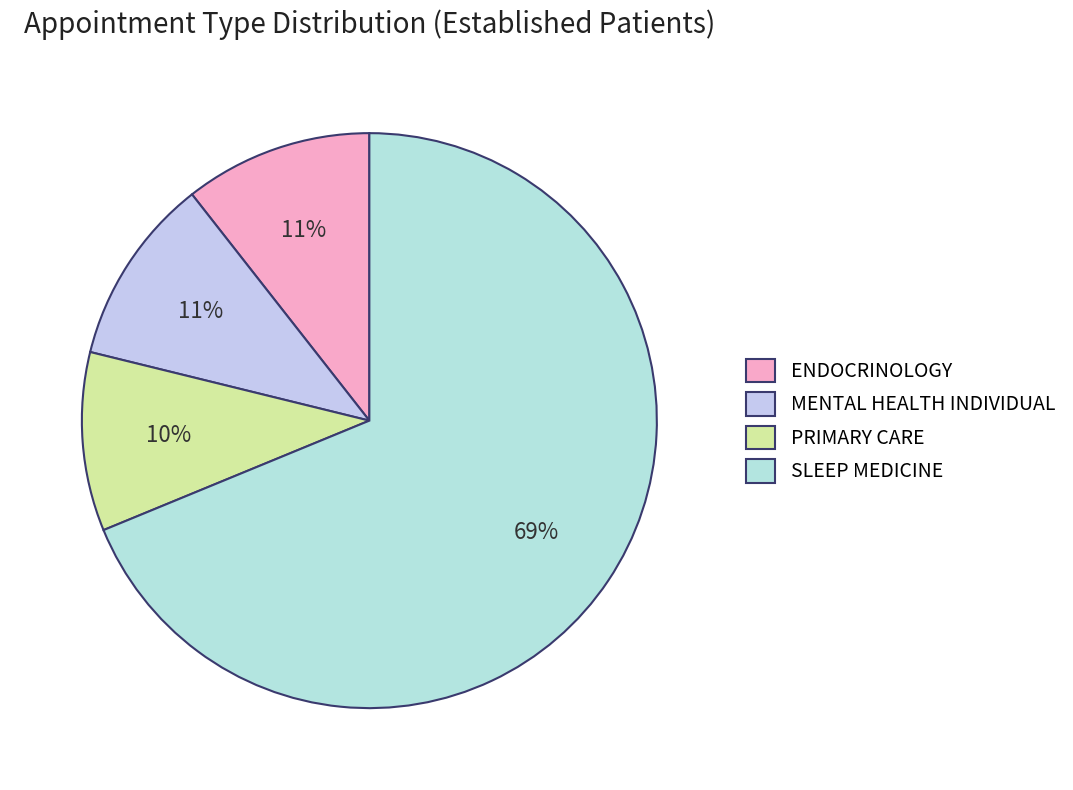

What is the ratio of the value at ENDOCRINOLOGY to the value at PRIMARY CARE?

1.1